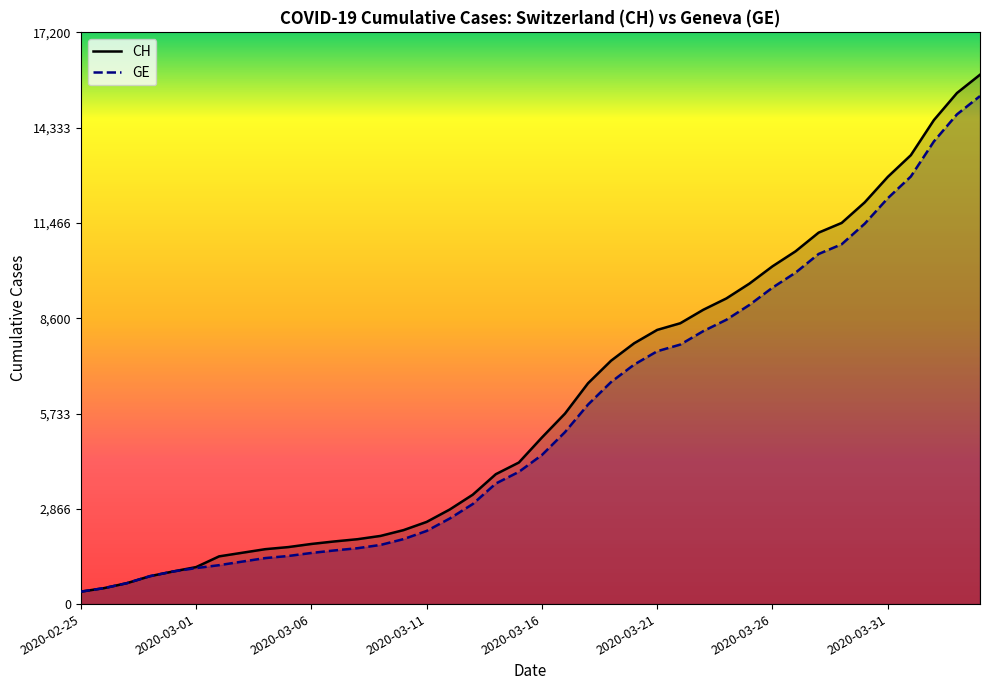

Is it true that GE equals 7704 at 21?

False